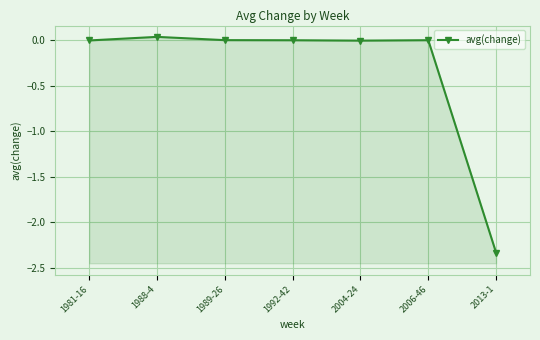

Is this an area chart (filled region under the line)?

No